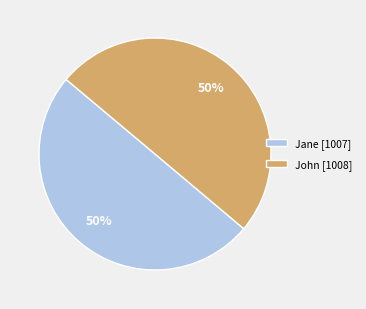

Is the sum of Jane [1007] and John [1008] greater than half?

Yes